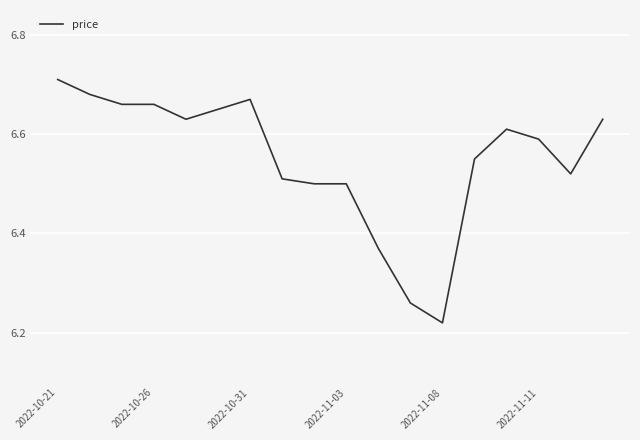

Where is the data nearest to the value 6?

2022-11-08